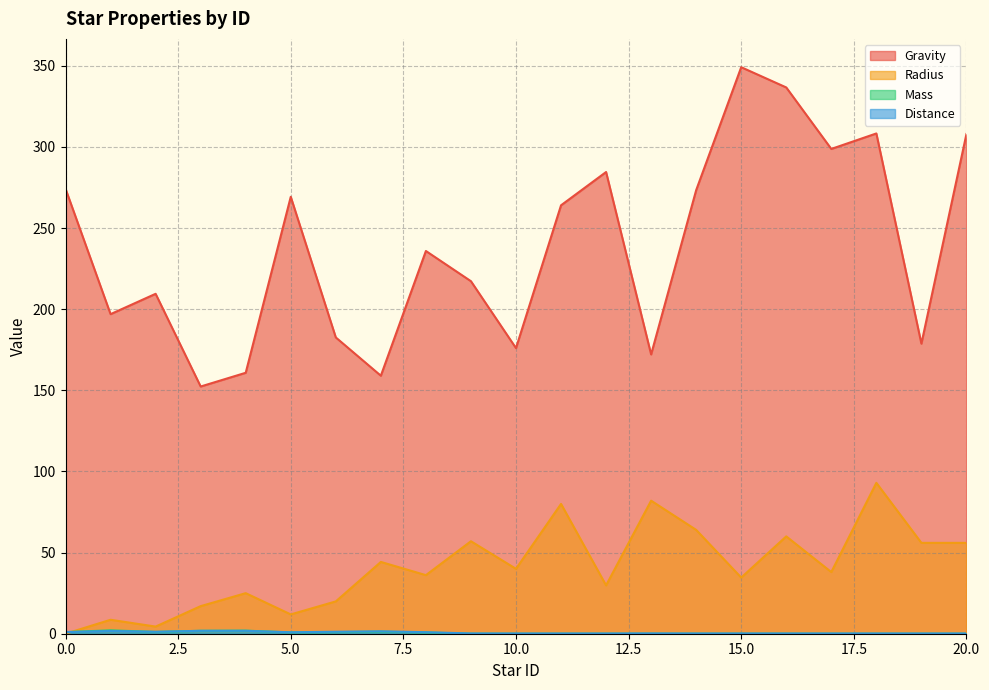

Is the value of Mass at 5 greater than the value of Gravity at 6?

No